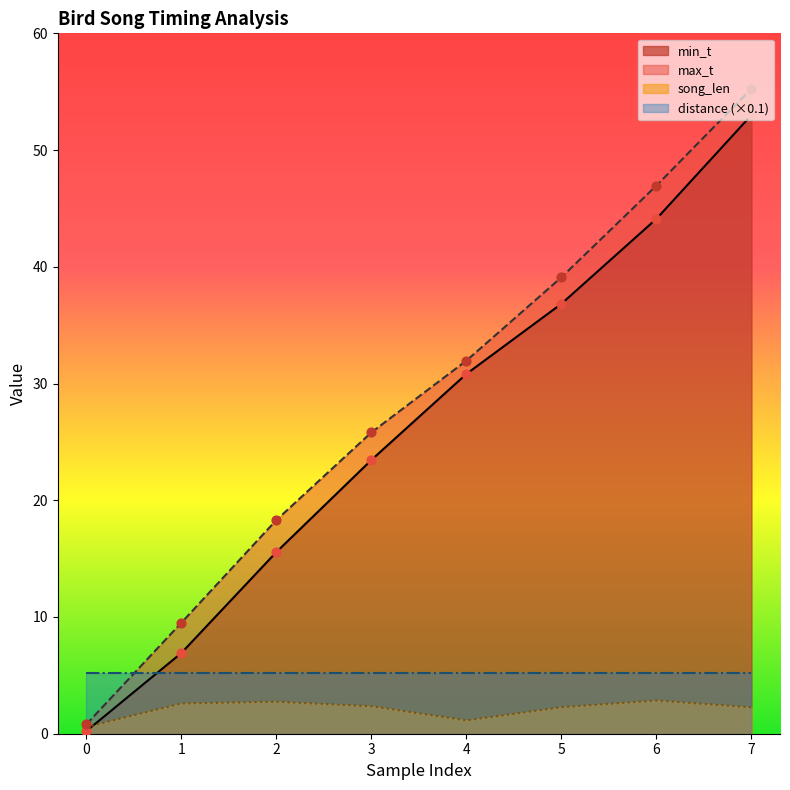

Which series has the largest total across all categories?

max_t